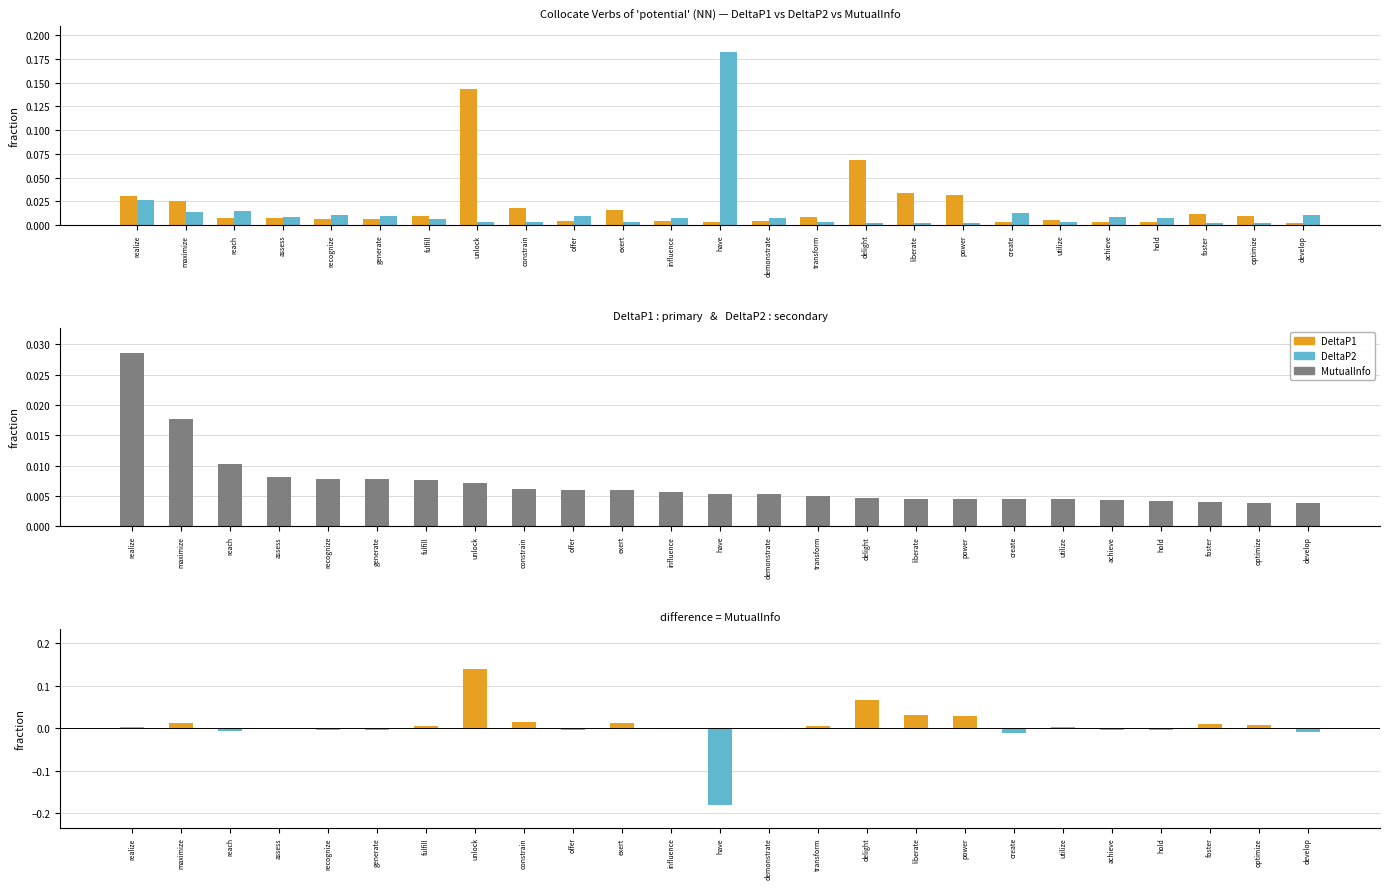

At how many categories does at least one series exceed 0?

25